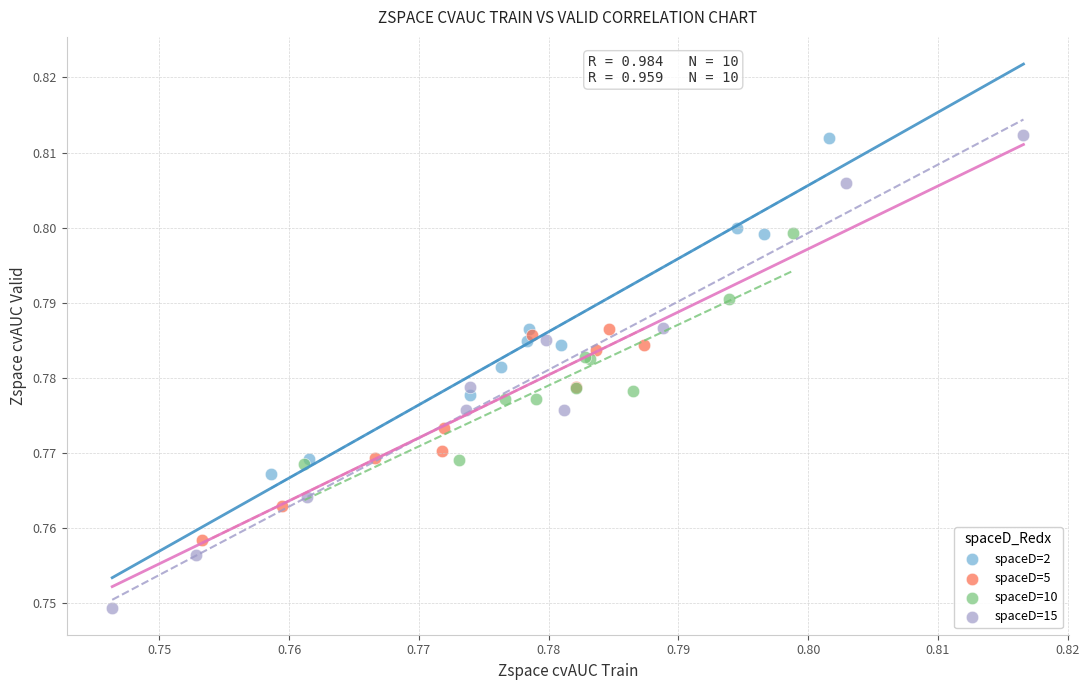

Which series reaches the minimum Y coordinate?

spaceD=15